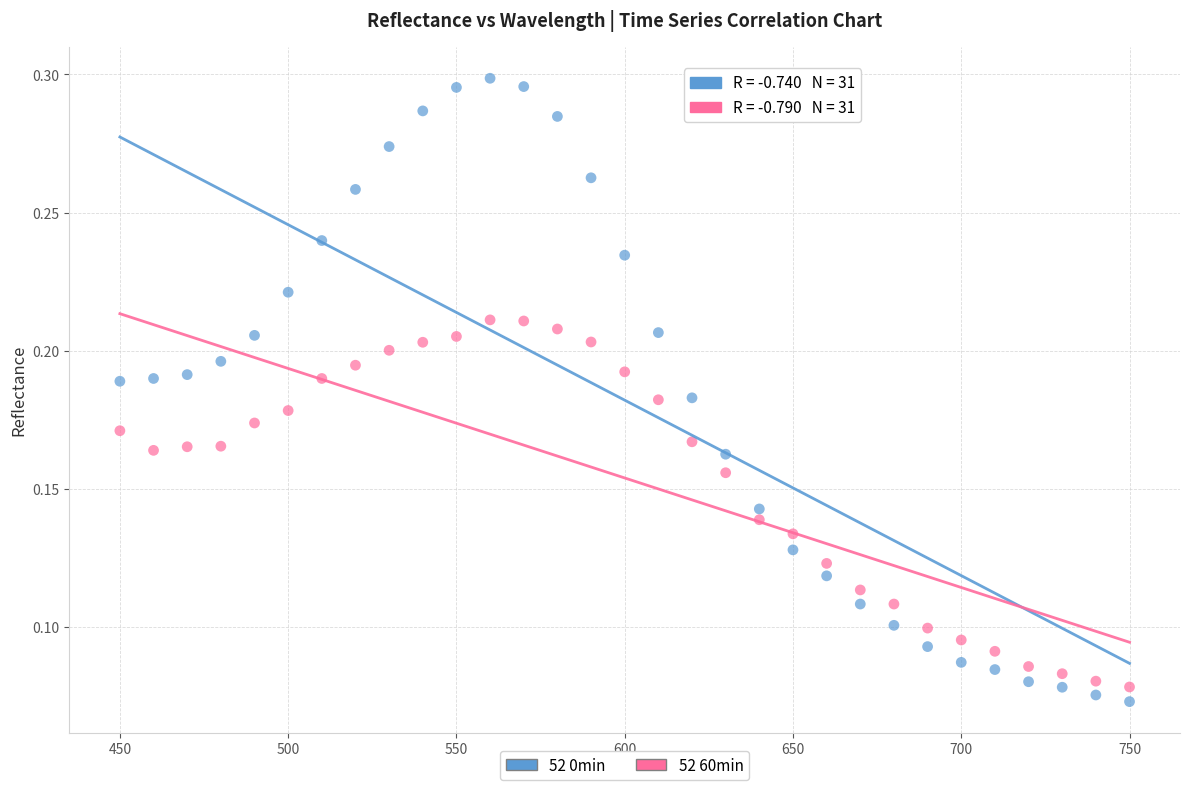

Which series has the widest spread of Y values?

52 0min